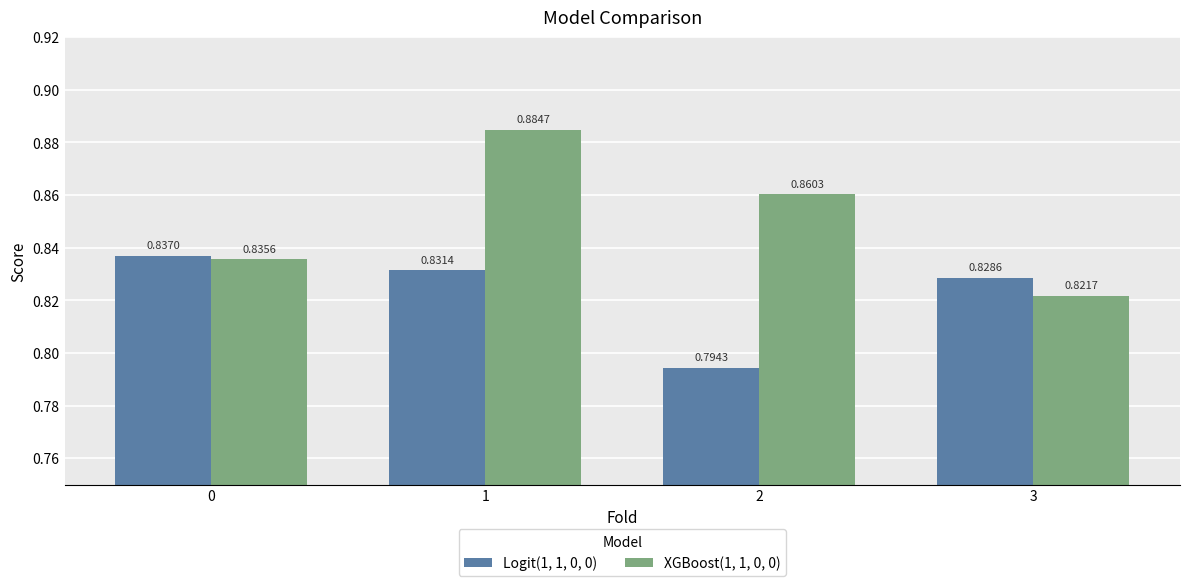

List the series in order of their peak value, lowest first.

Logit(1, 1, 0, 0), XGBoost(1, 1, 0, 0)